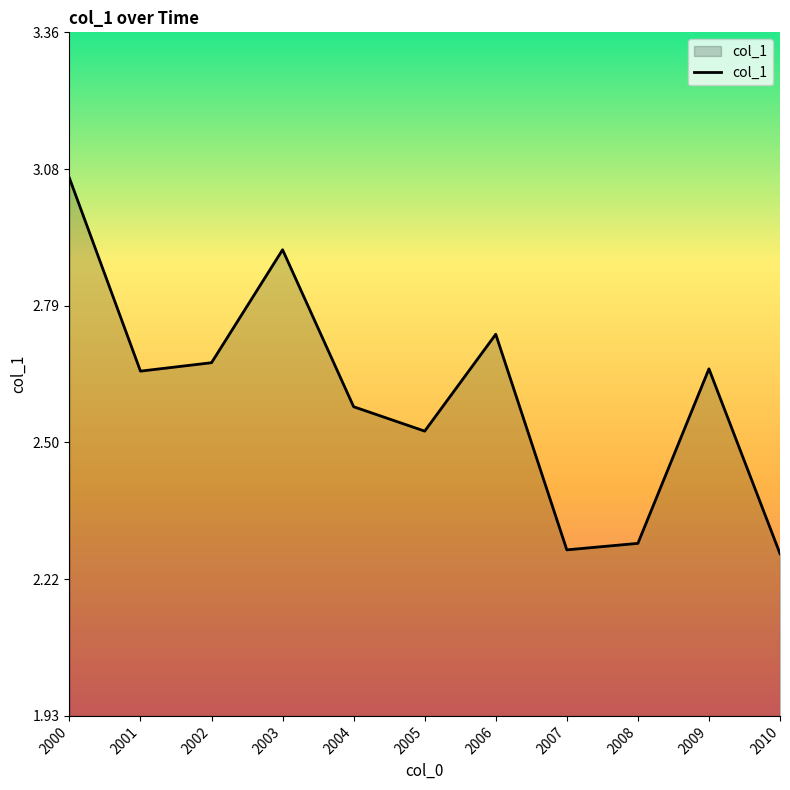

Approximately how many times larger is the value at 2005 compared to 2004?

1.0